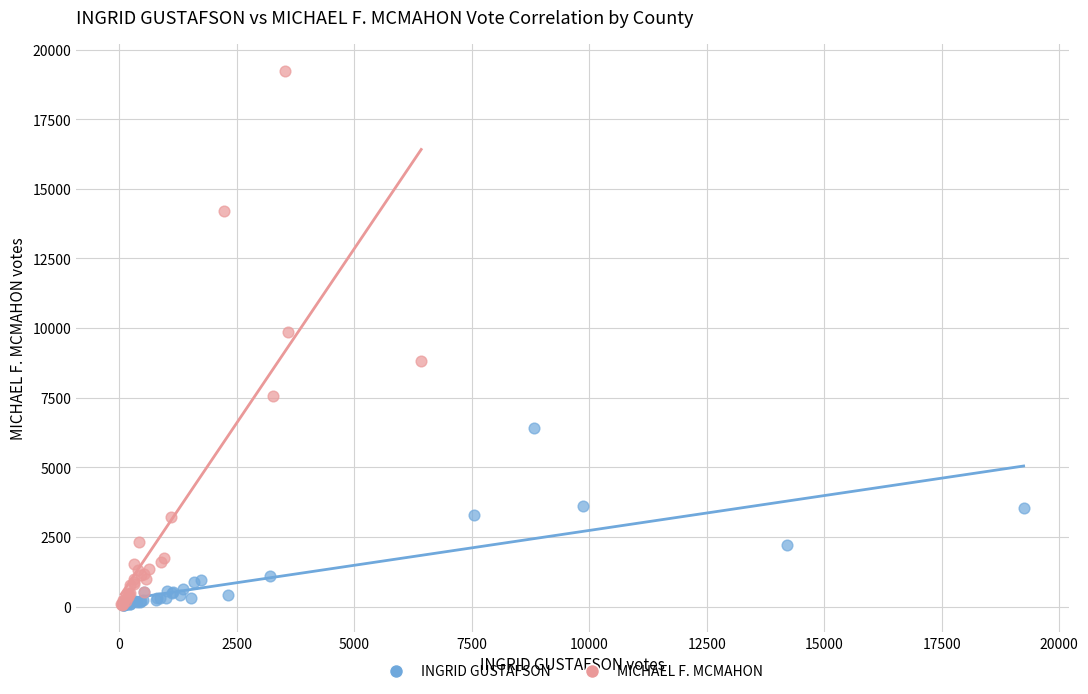

Which series has the widest spread of Y values?

MICHAEL F. MCMAHON